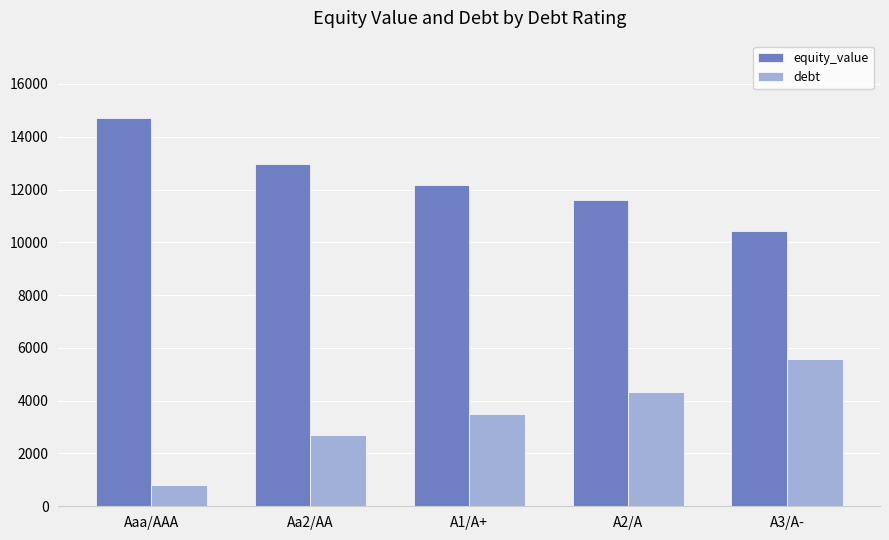

What are all the series names shown in the legend?

equity_value, debt